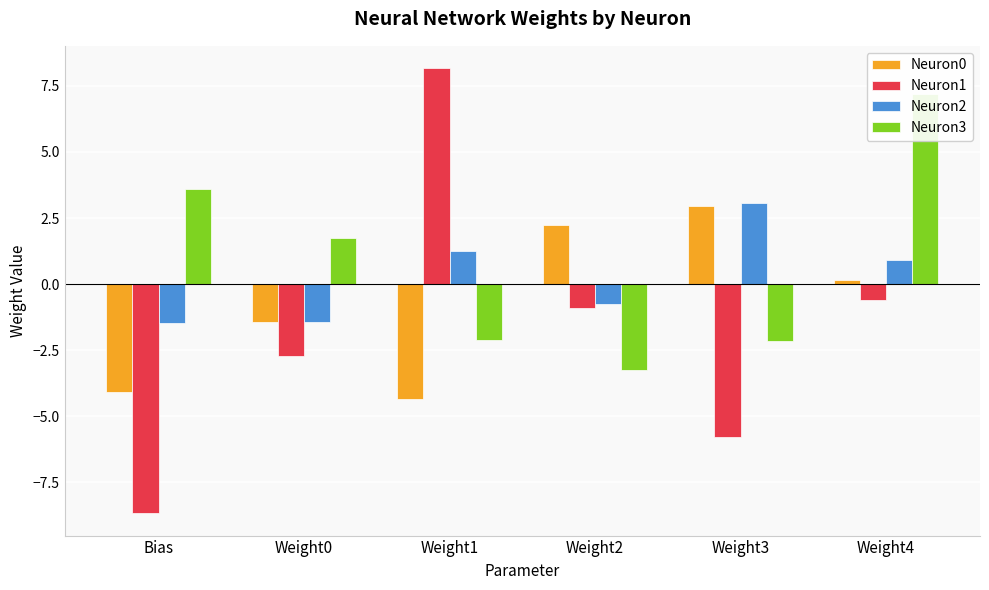

What is the label of the 6th bar from the right?

Bias